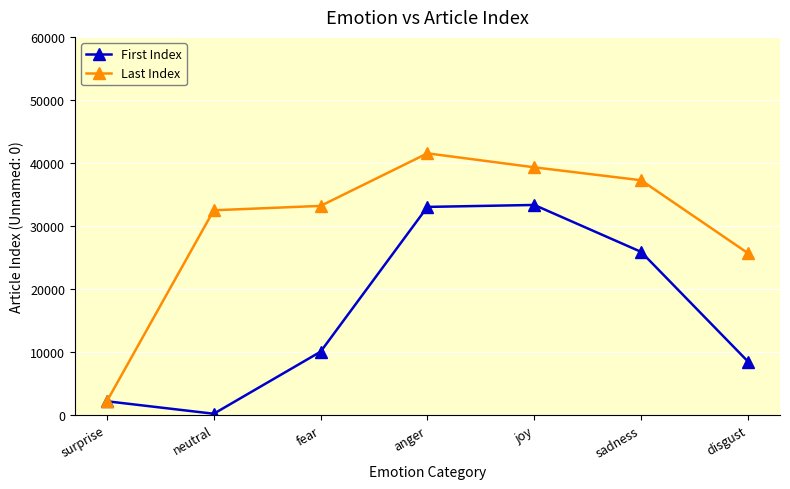

Which label corresponds to the largest value in the chart?

anger